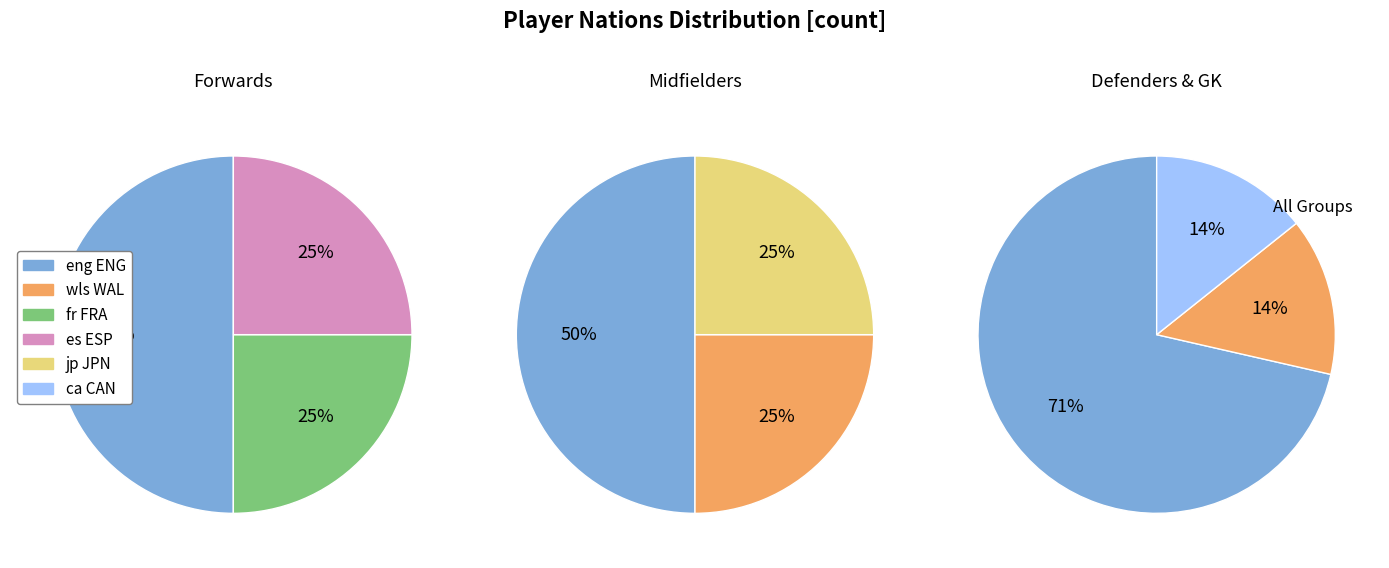

Which has a higher value, jp JPN or es ESP?

jp JPN